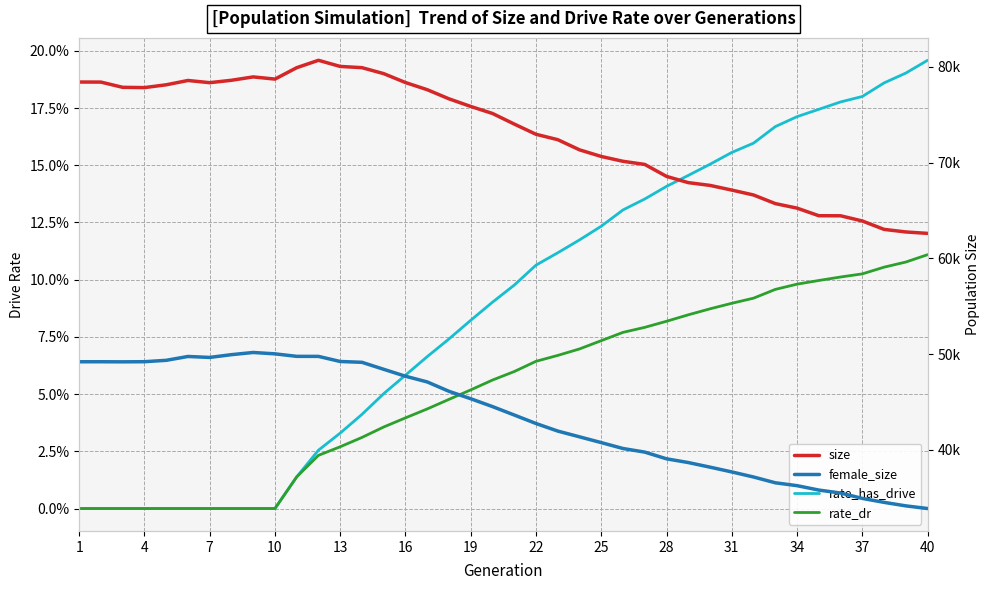

True or false: rate_dr and size cross at least once.

False